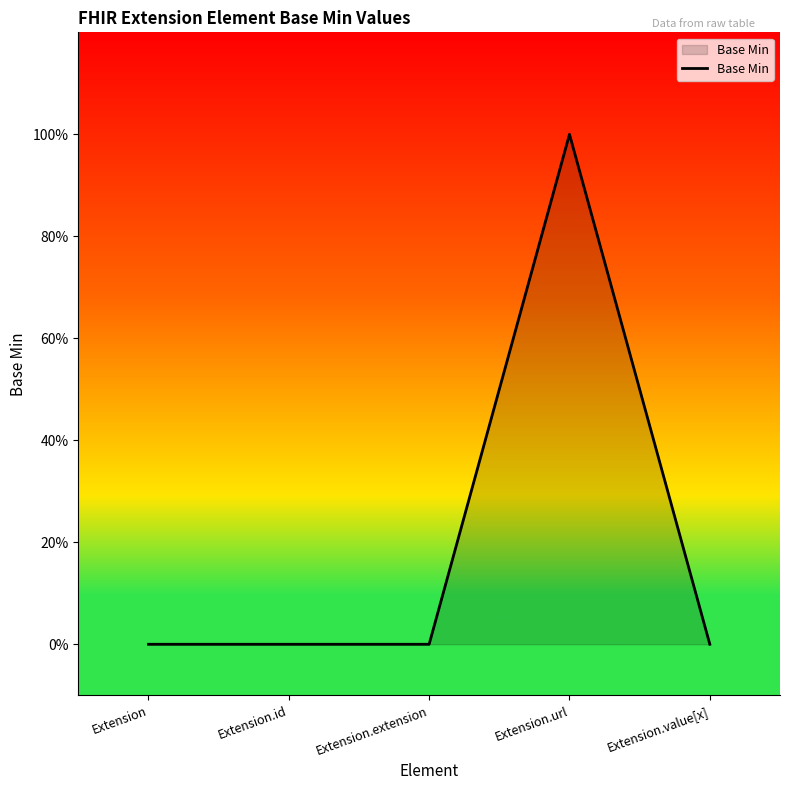

Which label corresponds to the largest value in the chart?

Extension.url